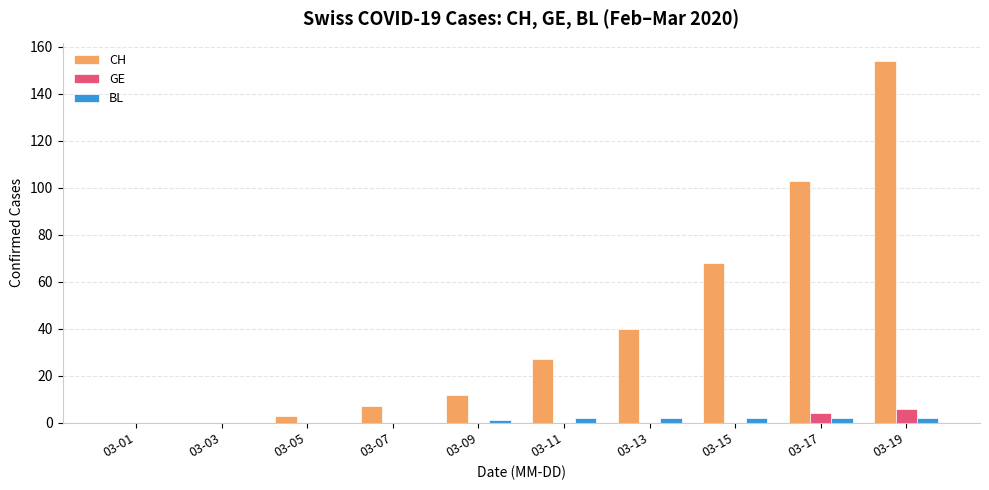

True or false: GE has a value of 0 at 03-01.

True